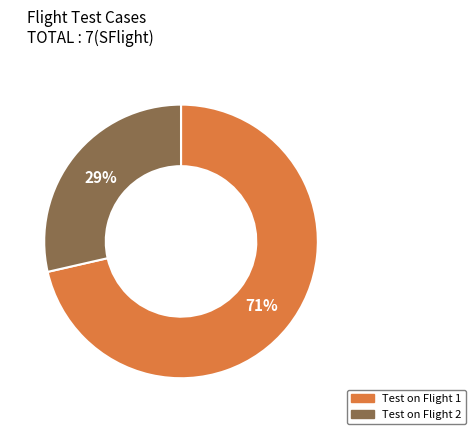

What percentage is the Test on Flight 1 slice, to the nearest percent?

71%